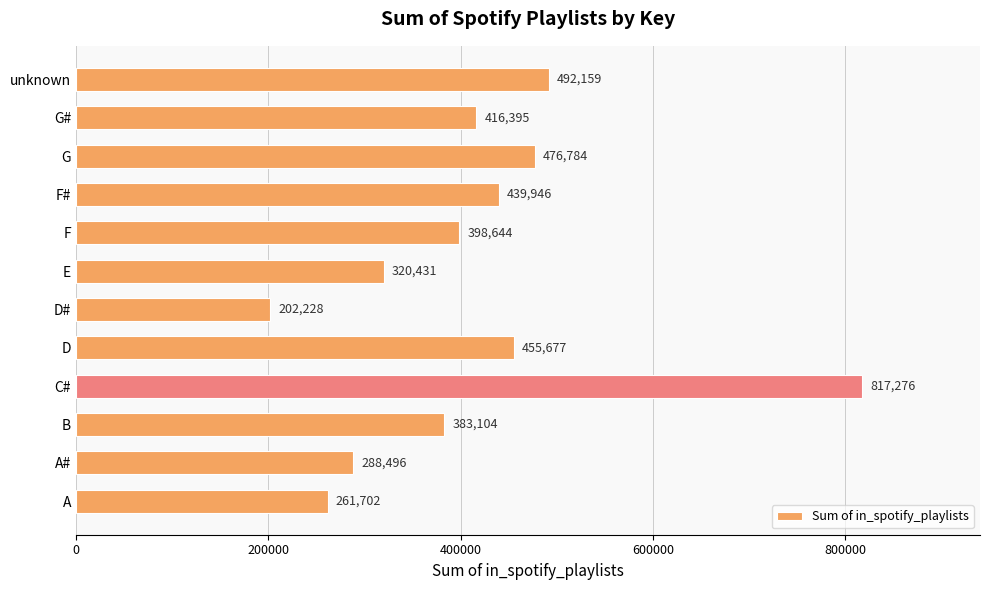

Where is the data nearest to the value 509752?

unknown